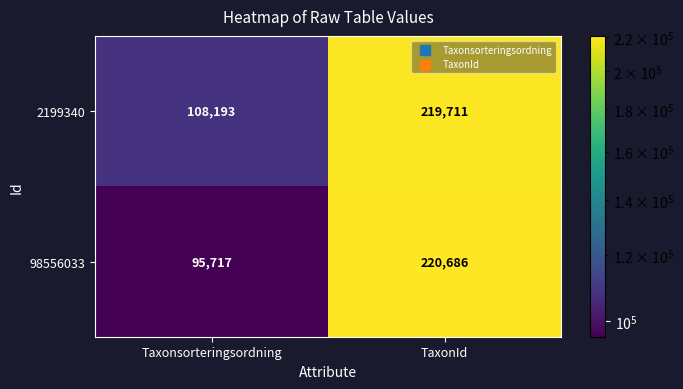

Between Taxonsorteringsordning and TaxonId, which series saw the biggest shift?

98556033